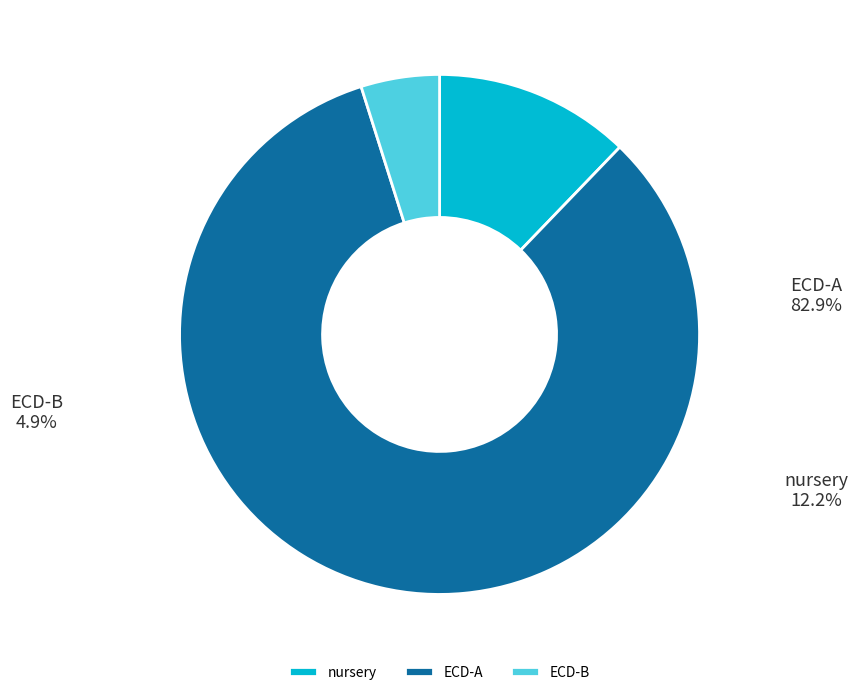

What is the largest slice in the pie chart?

ECD-A